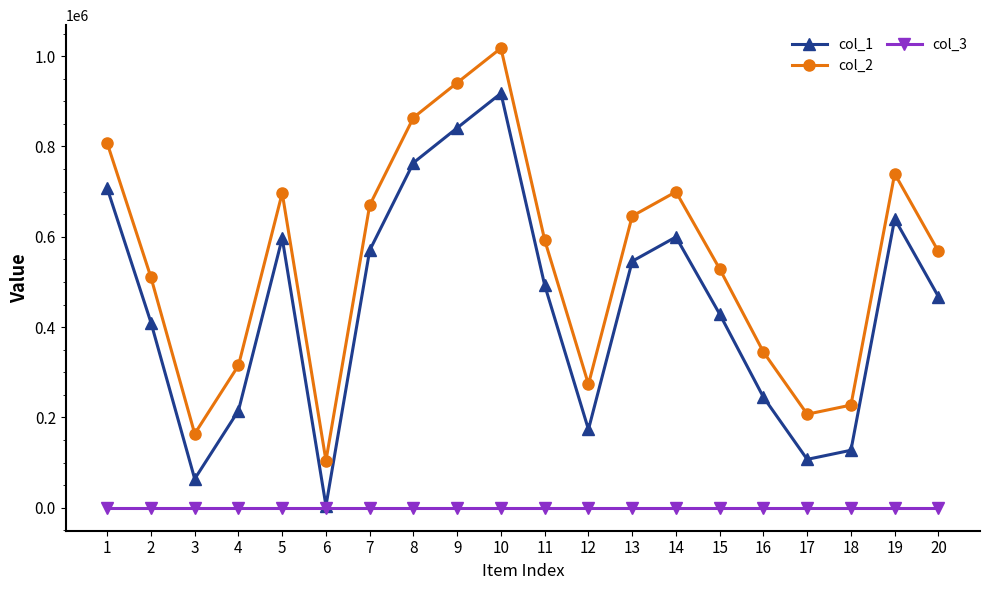

Does the chart display data point markers on the line(s)?

Yes